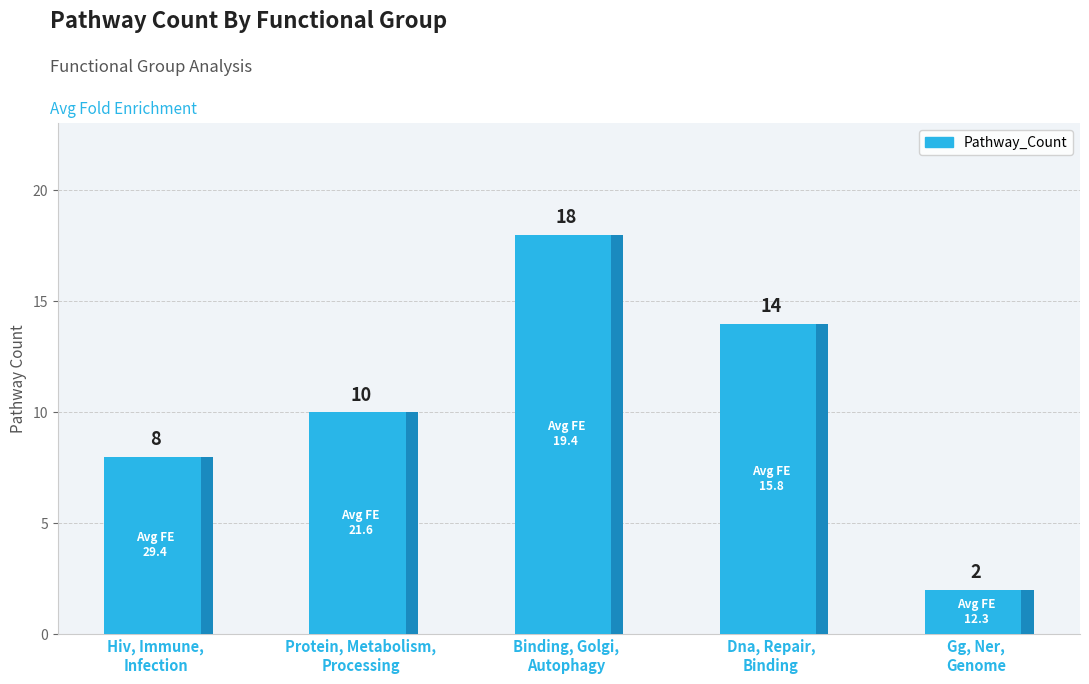

True or false: the data shows 3 at Hiv, Immune,
Infection.

False